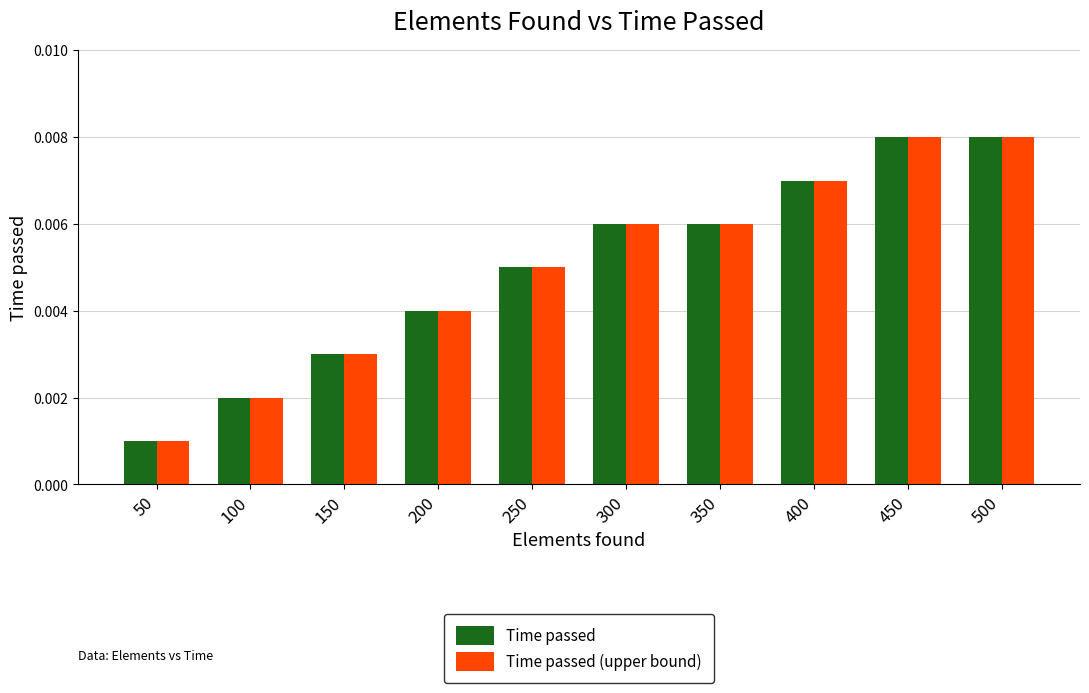

What are all the series names shown in the legend?

Time passed, Time passed (upper bound)